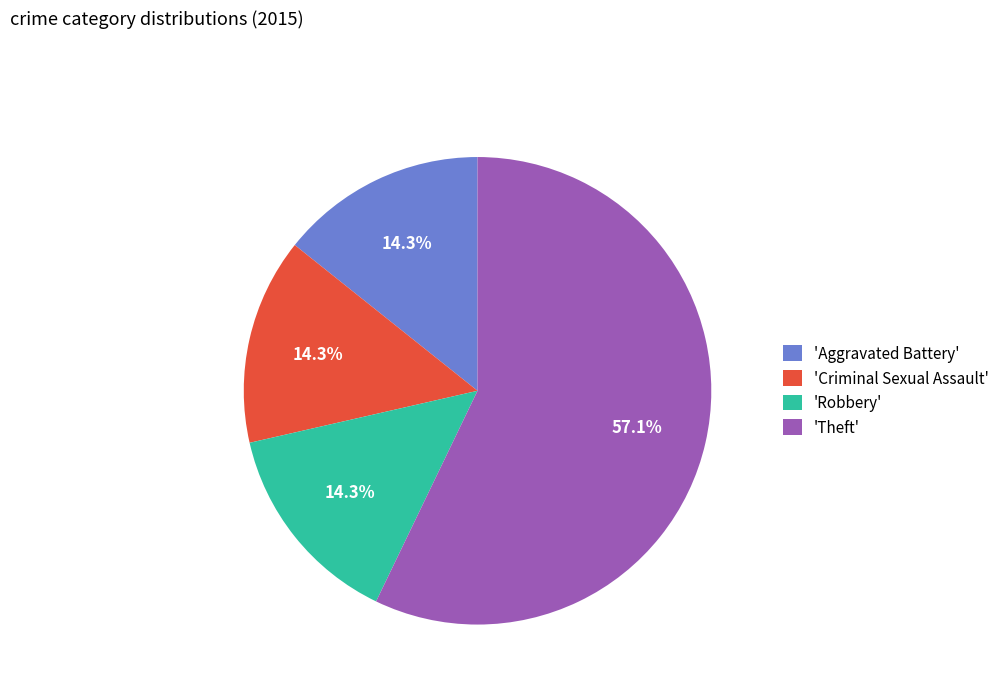

Which slice is the largest?

'Theft'